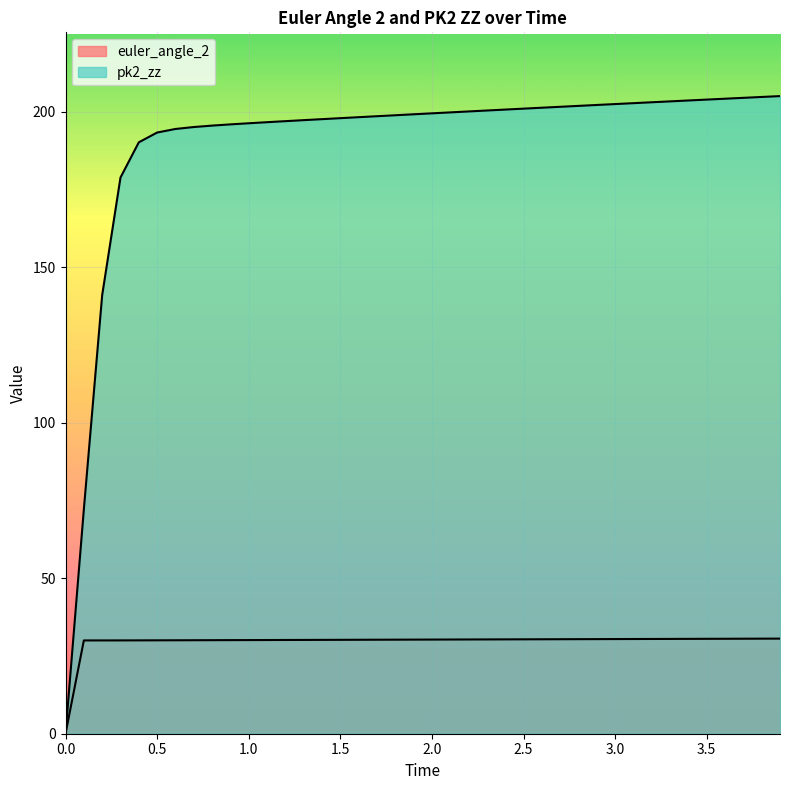

What is the average value of the euler_angle_2 series?

29.5